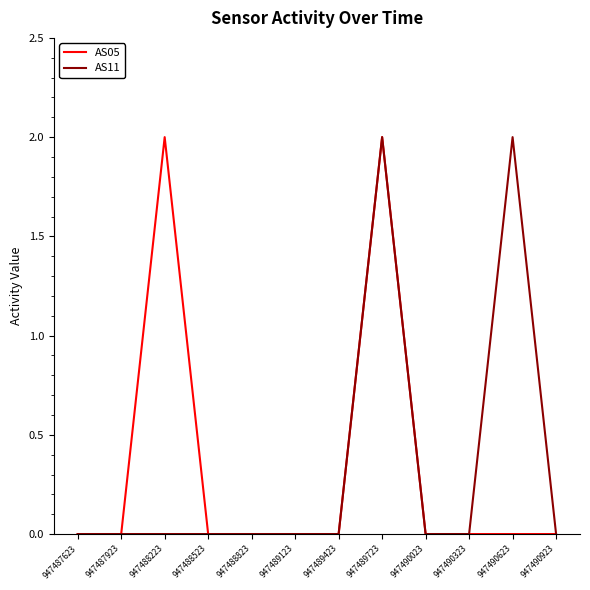

What is the greatest value displayed?

2